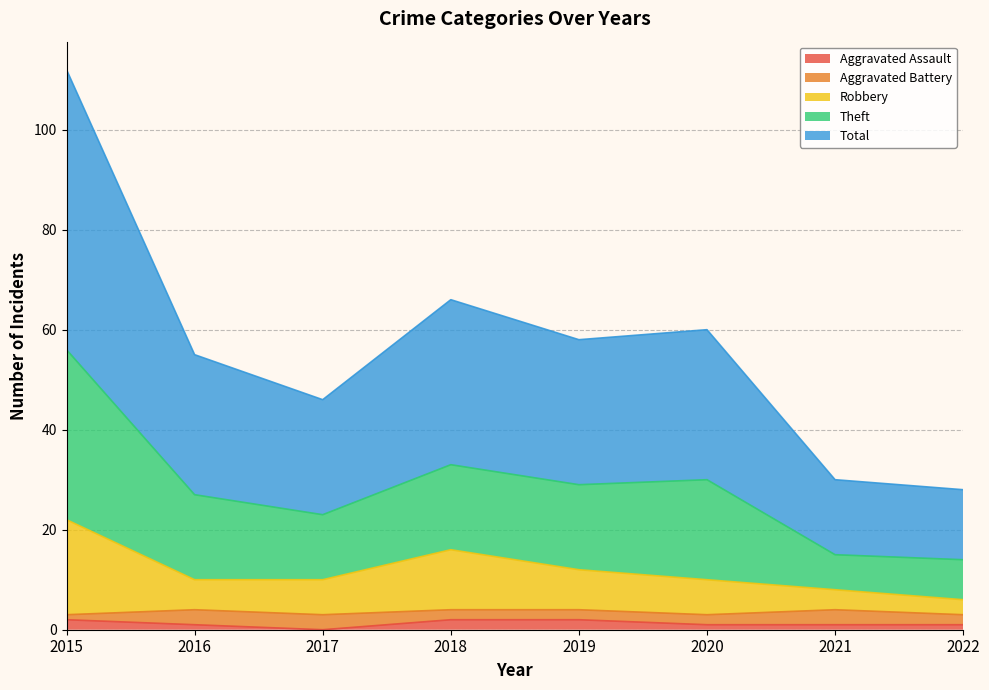

Where is Aggravated Assault nearest to the value 1?

2016